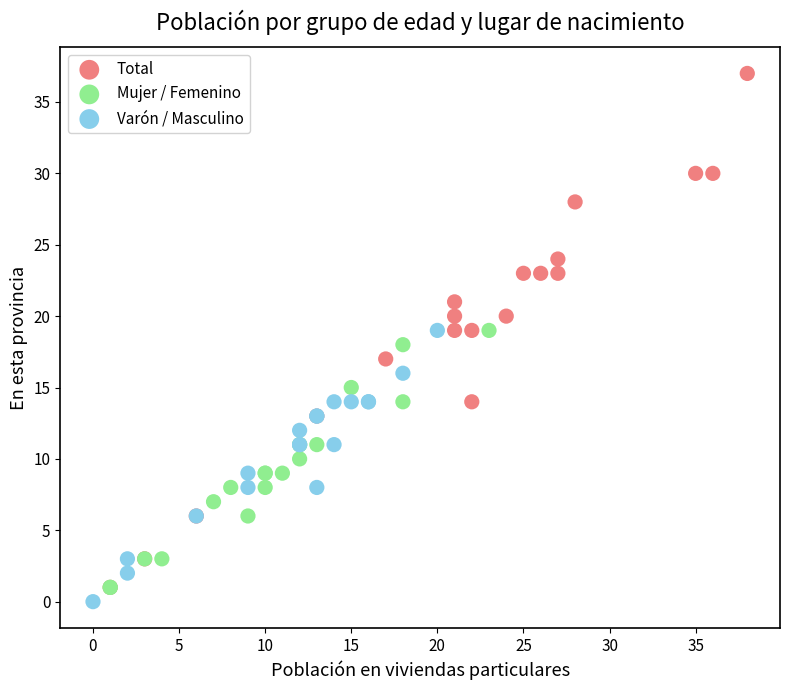

Which series has the largest Y range (max minus min)?

Total